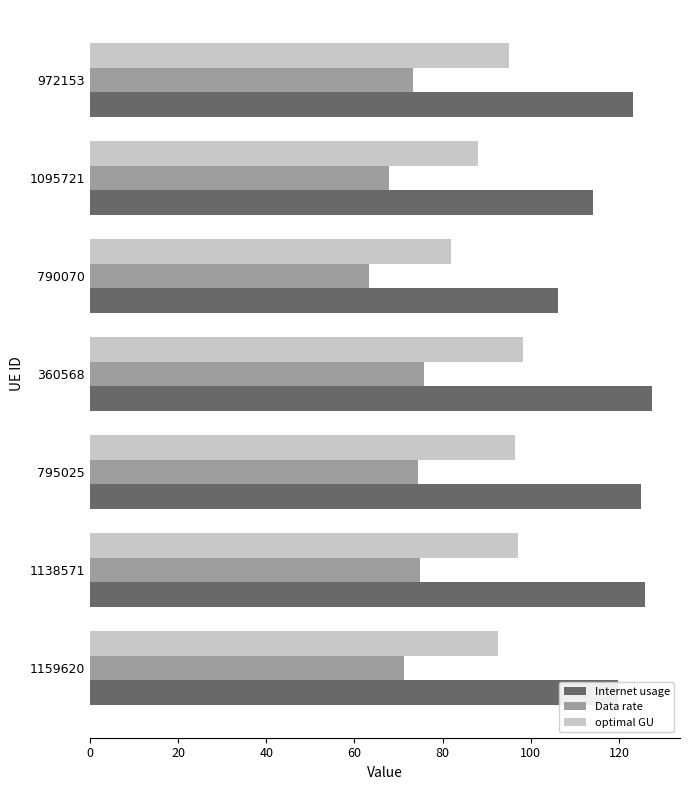

What is the minimum value shown in the chart?

63.2